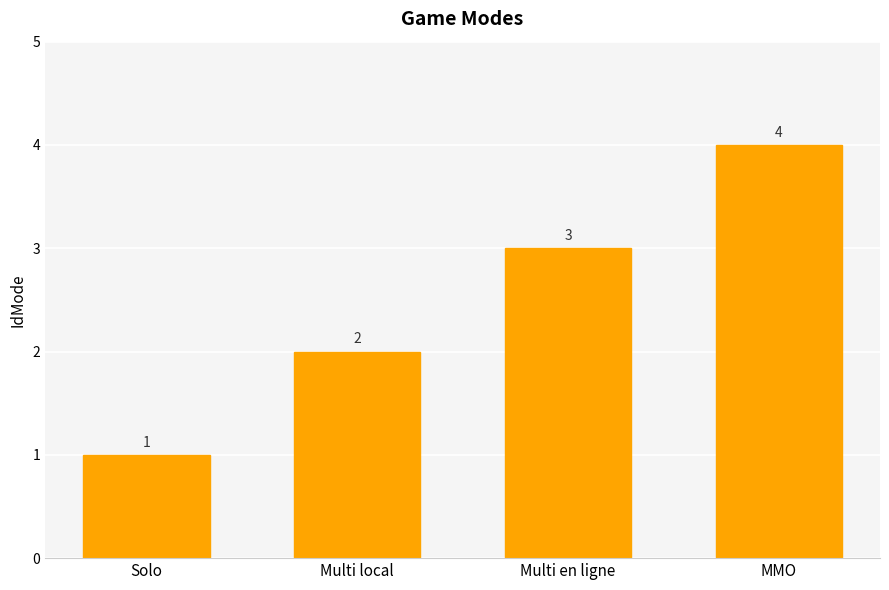

What is the difference between the maximum and minimum values?

3